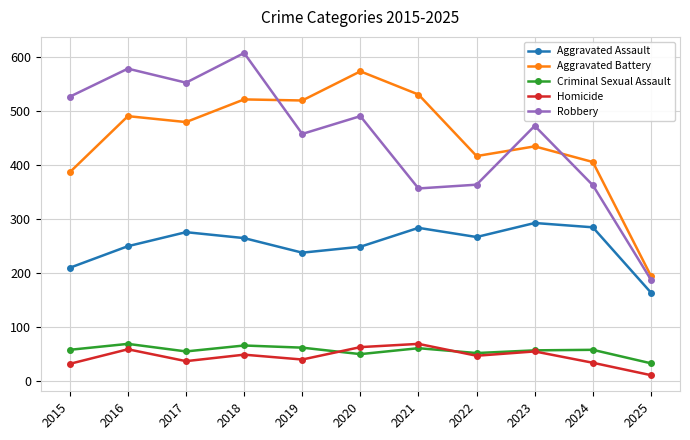

What is the spread (max minus min) of values at 2023?

418